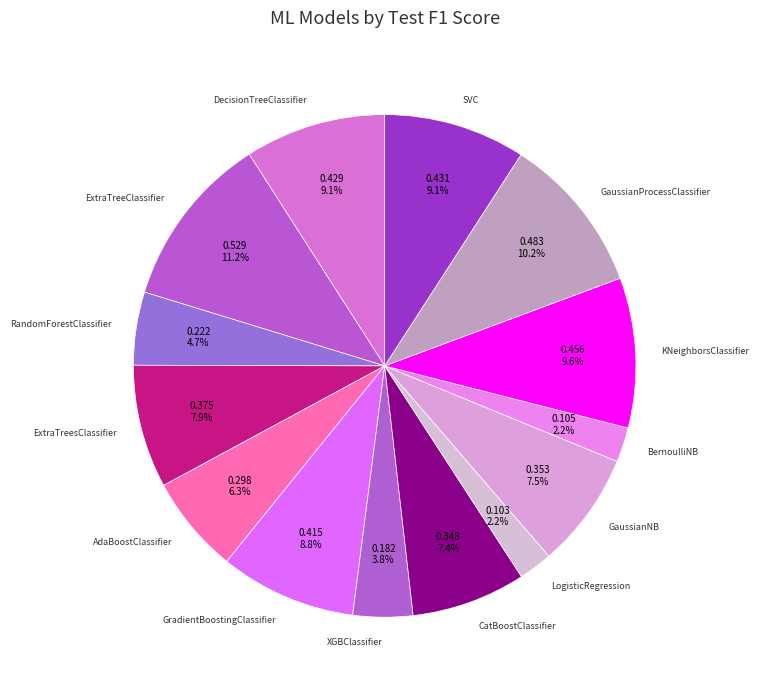

To the nearest percent, what portion does GaussianProcessClassifier represent?

10%